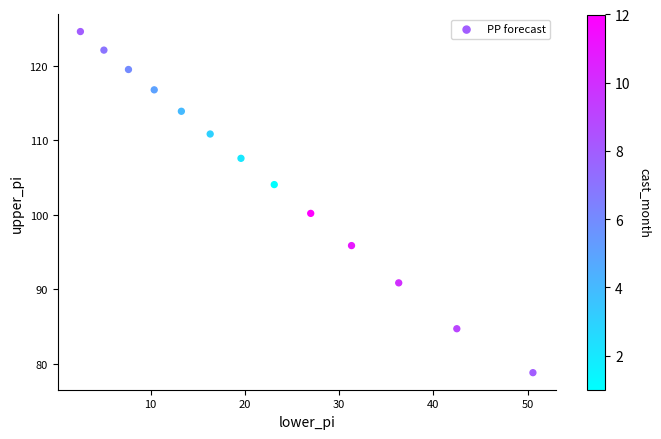

What is the range of X values (max minus min)?

48.0